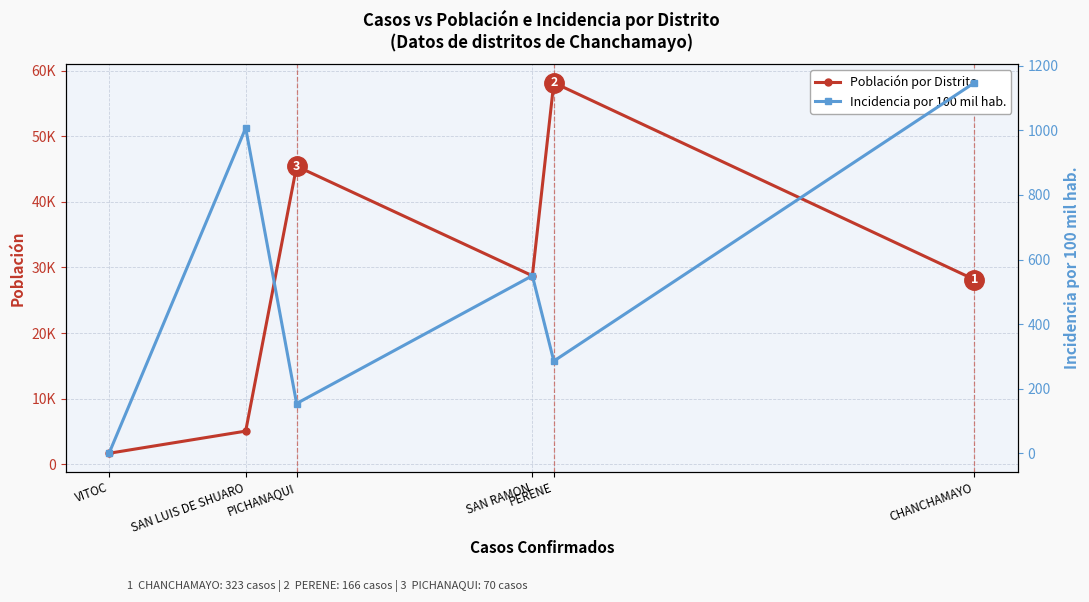

What is the difference between the maximum and minimum values in the Incidencia por 100 mil hab. series?

1147.5